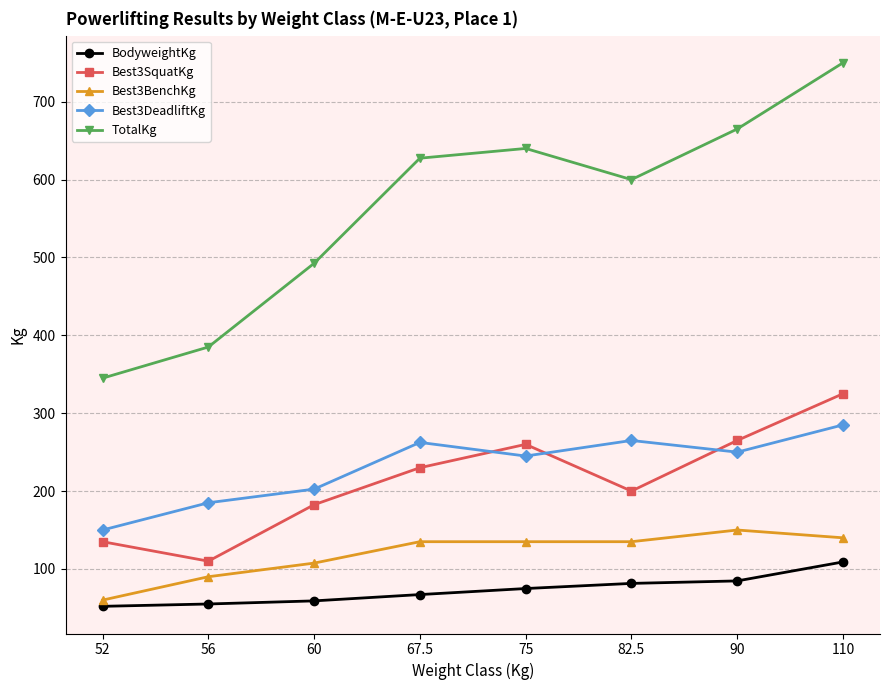

What is the maximum value shown in the chart?

750.0